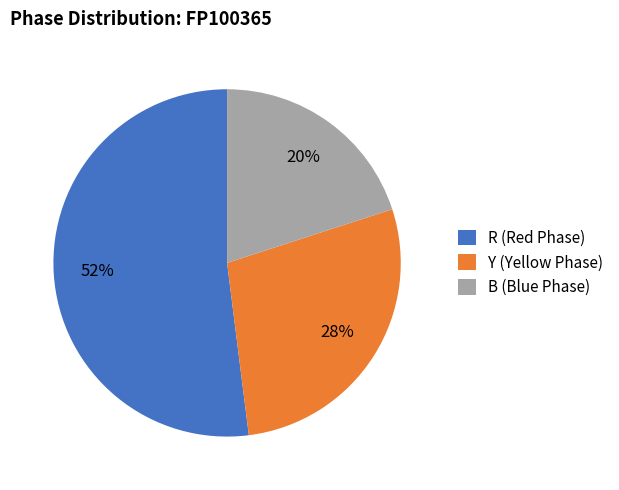

To the nearest percent, what is the combined percentage of B and Y?

48%